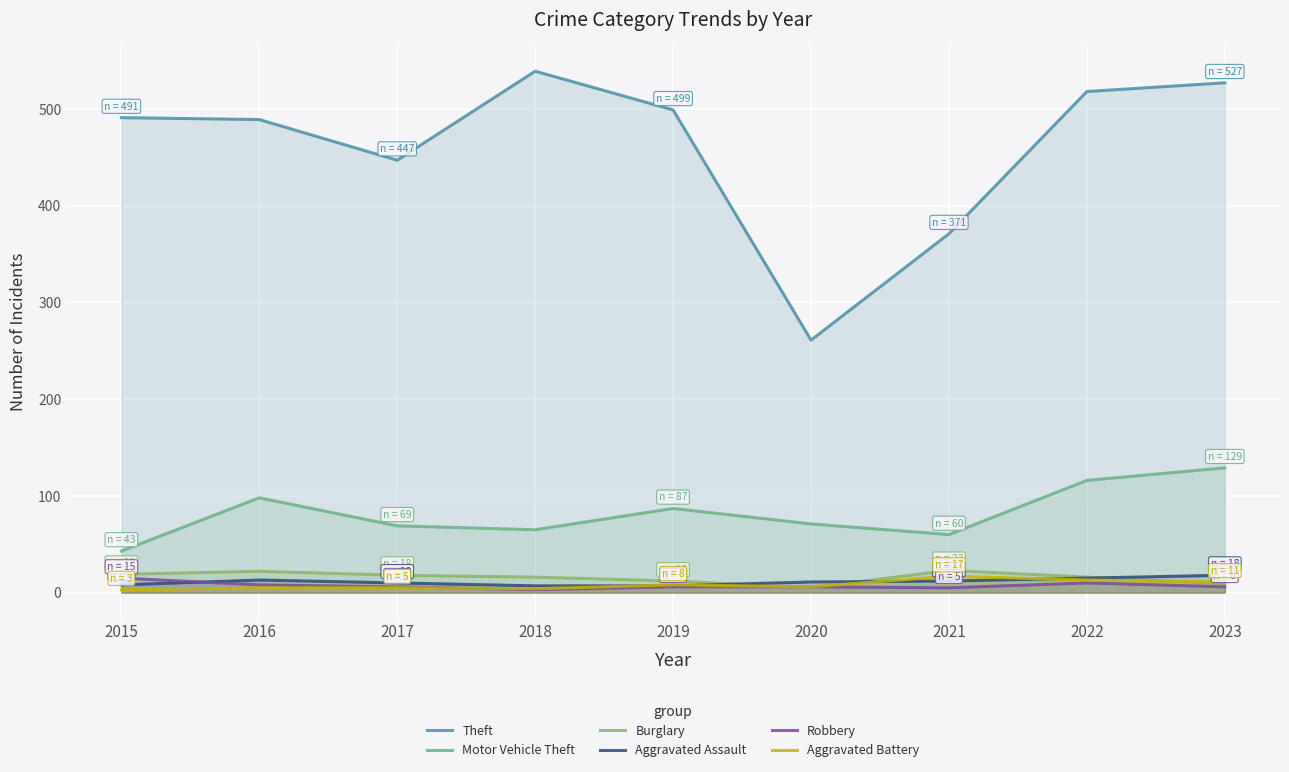

True or false: Burglary has a value of 23 at 2021.

True